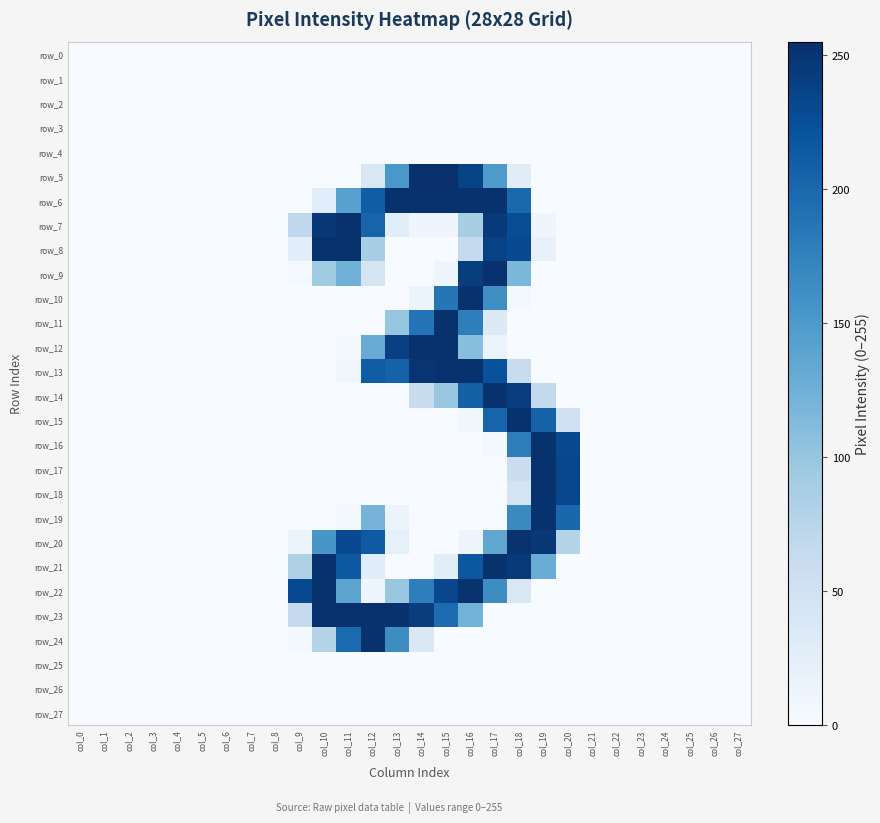

Reading left to right, extract all data points from this chart.

row_0: col_0=0	col_1=0	col_2=0	col_3=0	col_4=0	col_5=0	col_6=0	col_7=0	col_8=0	col_9=0	col_10=0	col_11=0	col_12=0	col_13=0	col_14=0	col_15=0	col_16=0	col_17=0	col_18=0	col_19=0	col_20=0	col_21=0	col_22=0	col_23=0	col_24=0	col_25=0	col_26=0	col_27=0
row_1: col_0=0	col_1=0	col_2=0	col_3=0	col_4=0	col_5=0	col_6=0	col_7=0	col_8=0	col_9=0	col_10=0	col_11=0	col_12=0	col_13=0	col_14=0	col_15=0	col_16=0	col_17=0	col_18=0	col_19=0	col_20=0	col_21=0	col_22=0	col_23=0	col_24=0	col_25=0	col_26=0	col_27=0
row_2: col_0=0	col_1=0	col_2=0	col_3=0	col_4=0	col_5=0	col_6=0	col_7=0	col_8=0	col_9=0	col_10=0	col_11=0	col_12=0	col_13=0	col_14=0	col_15=0	col_16=0	col_17=0	col_18=0	col_19=0	col_20=0	col_21=0	col_22=0	col_23=0	col_24=0	col_25=0	col_26=0	col_27=0
row_3: col_0=0	col_1=0	col_2=0	col_3=0	col_4=0	col_5=0	col_6=0	col_7=0	col_8=0	col_9=0	col_10=0	col_11=0	col_12=0	col_13=0	col_14=0	col_15=0	col_16=0	col_17=0	col_18=0	col_19=0	col_20=0	col_21=0	col_22=0	col_23=0	col_24=0	col_25=0	col_26=0	col_27=0
row_4: col_0=0	col_1=0	col_2=0	col_3=0	col_4=0	col_5=0	col_6=0	col_7=0	col_8=0	col_9=0	col_10=0	col_11=0	col_12=0	col_13=0	col_14=0	col_15=0	col_16=0	col_17=0	col_18=0	col_19=0	col_20=0	col_21=0	col_22=0	col_23=0	col_24=0	col_25=0	col_26=0	col_27=0
row_5: col_0=0	col_1=0	col_2=0	col_3=0	col_4=0	col_5=0	col_6=0	col_7=0	col_8=0	col_9=0	col_10=0	col_11=0	col_12=38	col_13=153	col_14=254	col_15=255	col_16=237	col_17=150	col_18=28	col_19=0	col_20=0	col_21=0	col_22=0	col_23=0	col_24=0	col_25=0	col_26=0	col_27=0
row_6: col_0=0	col_1=0	col_2=0	col_3=0	col_4=0	col_5=0	col_6=0	col_7=0	col_8=0	col_9=0	col_10=27	col_11=142	col_12=211	col_13=253	col_14=253	col_15=253	col_16=253	col_17=253	col_18=199	col_19=0	col_20=0	col_21=0	col_22=0	col_23=0	col_24=0	col_25=0	col_26=0	col_27=0
row_7: col_0=0	col_1=0	col_2=0	col_3=0	col_4=0	col_5=0	col_6=0	col_7=0	col_8=0	col_9=68	col_10=247	col_11=253	col_12=204	col_13=27	col_14=10	col_15=10	col_16=87	col_17=245	col_18=227	col_19=11	col_20=0	col_21=0	col_22=0	col_23=0	col_24=0	col_25=0	col_26=0	col_27=0
row_8: col_0=0	col_1=0	col_2=0	col_3=0	col_4=0	col_5=0	col_6=0	col_7=0	col_8=0	col_9=27	col_10=253	col_11=253	col_12=88	col_13=0	col_14=0	col_15=0	col_16=65	col_17=237	col_18=230	col_19=19	col_20=0	col_21=0	col_22=0	col_23=0	col_24=0	col_25=0	col_26=0	col_27=0
row_9: col_0=0	col_1=0	col_2=0	col_3=0	col_4=0	col_5=0	col_6=0	col_7=0	col_8=0	col_9=3	col_10=93	col_11=124	col_12=43	col_13=0	col_14=0	col_15=11	col_16=242	col_17=253	col_18=117	col_19=0	col_20=0	col_21=0	col_22=0	col_23=0	col_24=0	col_25=0	col_26=0	col_27=0
row_10: col_0=0	col_1=0	col_2=0	col_3=0	col_4=0	col_5=0	col_6=0	col_7=0	col_8=0	col_9=0	col_10=0	col_11=0	col_12=0	col_13=0	col_14=15	col_15=186	col_16=253	col_17=162	col_18=5	col_19=0	col_20=0	col_21=0	col_22=0	col_23=0	col_24=0	col_25=0	col_26=0	col_27=0
row_11: col_0=0	col_1=0	col_2=0	col_3=0	col_4=0	col_5=0	col_6=0	col_7=0	col_8=0	col_9=0	col_10=0	col_11=0	col_12=0	col_13=101	col_14=189	col_15=253	col_16=178	col_17=33	col_18=0	col_19=0	col_20=0	col_21=0	col_22=0	col_23=0	col_24=0	col_25=0	col_26=0	col_27=0
row_12: col_0=0	col_1=0	col_2=0	col_3=0	col_4=0	col_5=0	col_6=0	col_7=0	col_8=0	col_9=0	col_10=0	col_11=4	col_12=130	col_13=239	col_14=253	col_15=253	col_16=109	col_17=16	col_18=0	col_19=0	col_20=0	col_21=0	col_22=0	col_23=0	col_24=0	col_25=0	col_26=0	col_27=0
row_13: col_0=0	col_1=0	col_2=0	col_3=0	col_4=0	col_5=0	col_6=0	col_7=0	col_8=0	col_9=0	col_10=0	col_11=9	col_12=212	col_13=206	col_14=251	col_15=253	col_16=253	col_17=223	col_18=60	col_19=0	col_20=0	col_21=0	col_22=0	col_23=0	col_24=0	col_25=0	col_26=0	col_27=0
row_14: col_0=0	col_1=0	col_2=0	col_3=0	col_4=0	col_5=0	col_6=0	col_7=0	col_8=0	col_9=0	col_10=0	col_11=0	col_12=0	col_13=0	col_14=61	col_15=98	col_16=208	col_17=253	col_18=241	col_19=66	col_20=0	col_21=0	col_22=0	col_23=0	col_24=0	col_25=0	col_26=0	col_27=0
row_15: col_0=0	col_1=0	col_2=0	col_3=0	col_4=0	col_5=0	col_6=0	col_7=0	col_8=0	col_9=0	col_10=0	col_11=0	col_12=0	col_13=0	col_14=0	col_15=0	col_16=9	col_17=204	col_18=253	col_19=206	col_20=51	col_21=0	col_22=0	col_23=0	col_24=0	col_25=0	col_26=0	col_27=0
row_16: col_0=0	col_1=0	col_2=0	col_3=0	col_4=0	col_5=0	col_6=0	col_7=0	col_8=0	col_9=0	col_10=0	col_11=0	col_12=0	col_13=0	col_14=0	col_15=0	col_16=0	col_17=4	col_18=179	col_19=253	col_20=231	col_21=0	col_22=0	col_23=0	col_24=0	col_25=0	col_26=0	col_27=0
row_17: col_0=0	col_1=0	col_2=0	col_3=0	col_4=0	col_5=0	col_6=0	col_7=0	col_8=0	col_9=0	col_10=0	col_11=0	col_12=0	col_13=0	col_14=0	col_15=0	col_16=0	col_17=0	col_18=57	col_19=253	col_20=233	col_21=0	col_22=0	col_23=0	col_24=0	col_25=0	col_26=0	col_27=0
row_18: col_0=0	col_1=0	col_2=0	col_3=0	col_4=0	col_5=0	col_6=0	col_7=0	col_8=0	col_9=0	col_10=0	col_11=0	col_12=0	col_13=0	col_14=0	col_15=0	col_16=0	col_17=0	col_18=45	col_19=253	col_20=233	col_21=0	col_22=0	col_23=0	col_24=0	col_25=0	col_26=0	col_27=0
row_19: col_0=0	col_1=0	col_2=0	col_3=0	col_4=0	col_5=0	col_6=0	col_7=0	col_8=0	col_9=0	col_10=0	col_11=5	col_12=121	col_13=13	col_14=0	col_15=0	col_16=0	col_17=0	col_18=167	col_19=253	col_20=201	col_21=0	col_22=0	col_23=0	col_24=0	col_25=0	col_26=0	col_27=0
row_20: col_0=0	col_1=0	col_2=0	col_3=0	col_4=0	col_5=0	col_6=0	col_7=0	col_8=0	col_9=13	col_10=154	col_11=230	col_12=214	col_13=21	col_14=0	col_15=0	col_16=12	col_17=135	col_18=252	col_19=247	col_20=76	col_21=0	col_22=0	col_23=0	col_24=0	col_25=0	col_26=0	col_27=0
row_21: col_0=0	col_1=0	col_2=0	col_3=0	col_4=0	col_5=0	col_6=0	col_7=0	col_8=0	col_9=82	col_10=253	col_11=215	col_12=29	col_13=0	col_14=0	col_15=27	col_16=217	col_17=253	col_18=245	col_19=129	col_20=0	col_21=0	col_22=0	col_23=0	col_24=0	col_25=0	col_26=0	col_27=0
row_22: col_0=0	col_1=0	col_2=0	col_3=0	col_4=0	col_5=0	col_6=0	col_7=0	col_8=0	col_9=229	col_10=253	col_11=139	col_12=11	col_13=98	col_14=178	col_15=232	col_16=252	col_17=164	col_18=38	col_19=0	col_20=0	col_21=0	col_22=0	col_23=0	col_24=0	col_25=0	col_26=0	col_27=0
row_23: col_0=0	col_1=0	col_2=0	col_3=0	col_4=0	col_5=0	col_6=0	col_7=0	col_8=0	col_9=64	col_10=253	col_11=253	col_12=253	col_13=253	col_14=242	col_15=196	col_16=122	col_17=0	col_18=0	col_19=0	col_20=0	col_21=0	col_22=0	col_23=0	col_24=0	col_25=0	col_26=0	col_27=0
row_24: col_0=0	col_1=0	col_2=0	col_3=0	col_4=0	col_5=0	col_6=0	col_7=0	col_8=0	col_9=5	col_10=76	col_11=198	col_12=253	col_13=164	col_14=37	col_15=0	col_16=0	col_17=0	col_18=0	col_19=0	col_20=0	col_21=0	col_22=0	col_23=0	col_24=0	col_25=0	col_26=0	col_27=0
row_25: col_0=0	col_1=0	col_2=0	col_3=0	col_4=0	col_5=0	col_6=0	col_7=0	col_8=0	col_9=0	col_10=0	col_11=0	col_12=0	col_13=0	col_14=0	col_15=0	col_16=0	col_17=0	col_18=0	col_19=0	col_20=0	col_21=0	col_22=0	col_23=0	col_24=0	col_25=0	col_26=0	col_27=0
row_26: col_0=0	col_1=0	col_2=0	col_3=0	col_4=0	col_5=0	col_6=0	col_7=0	col_8=0	col_9=0	col_10=0	col_11=0	col_12=0	col_13=0	col_14=0	col_15=0	col_16=0	col_17=0	col_18=0	col_19=0	col_20=0	col_21=0	col_22=0	col_23=0	col_24=0	col_25=0	col_26=0	col_27=0
row_27: col_0=0	col_1=0	col_2=0	col_3=0	col_4=0	col_5=0	col_6=0	col_7=0	col_8=0	col_9=0	col_10=0	col_11=0	col_12=0	col_13=0	col_14=0	col_15=0	col_16=0	col_17=0	col_18=0	col_19=0	col_20=0	col_21=0	col_22=0	col_23=0	col_24=0	col_25=0	col_26=0	col_27=0